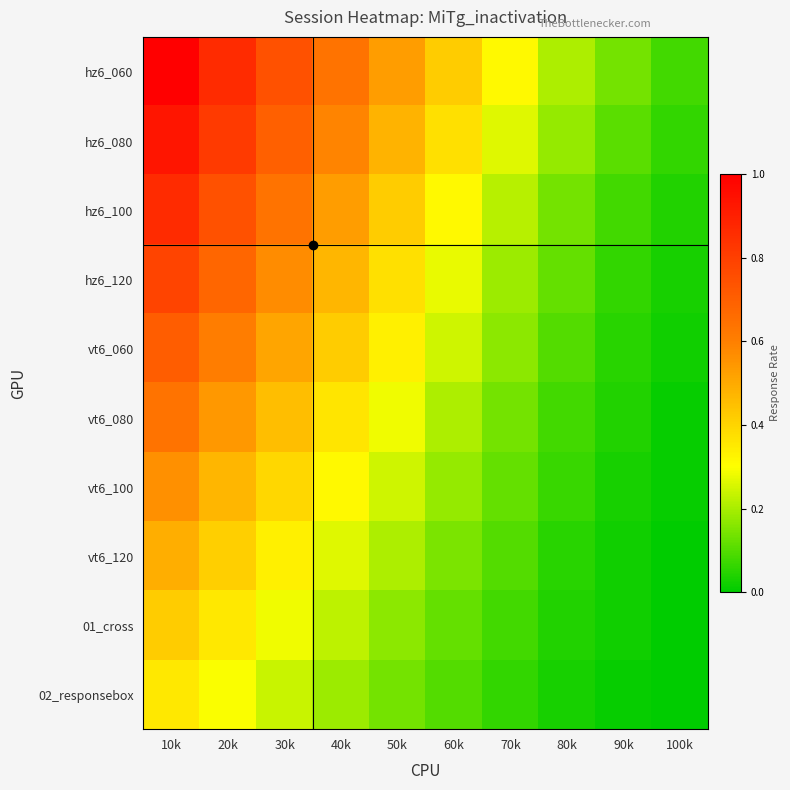

Between 50k and 80k, which series saw the biggest shift?

hz6_060